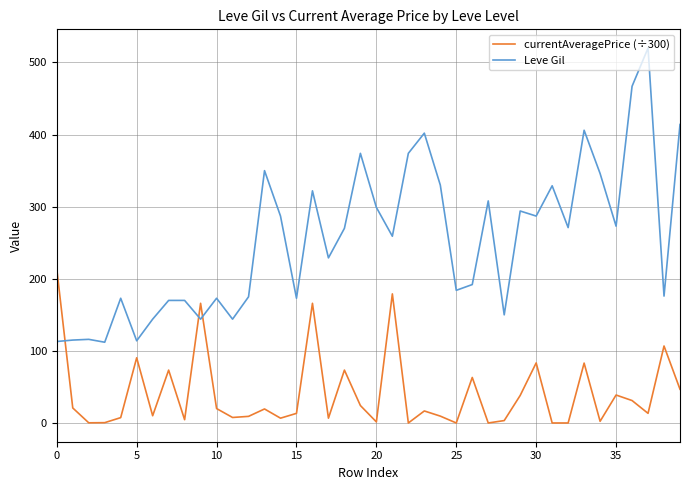

Which series has the largest total across all categories?

Leve Gil